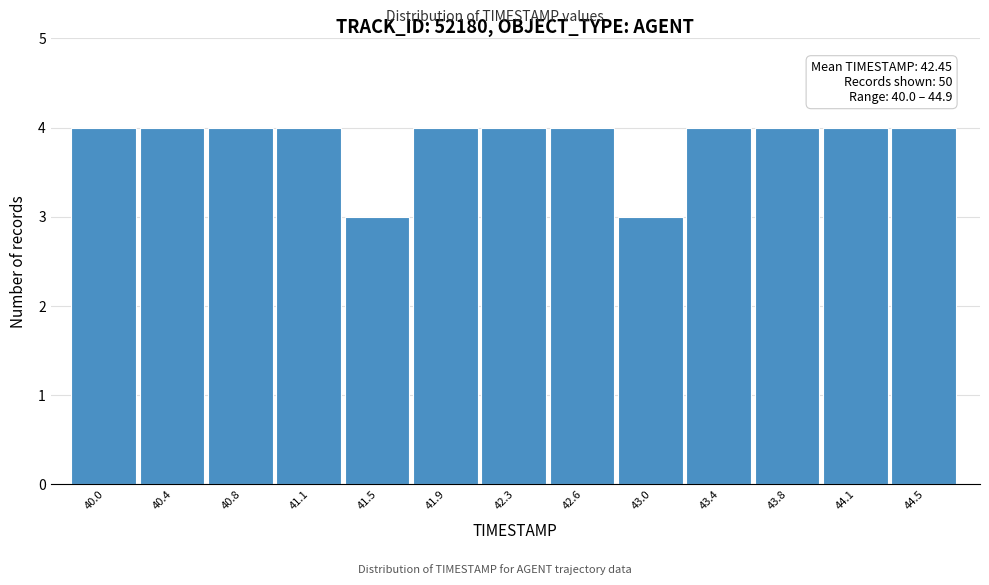

Reading left to right, extract all data points from this chart.

40.0=4	40.4=4	40.8=4	41.1=4	41.5=3	41.9=4	42.3=4	42.6=4	43.0=3	43.4=4	43.8=4	44.1=4	44.5=4